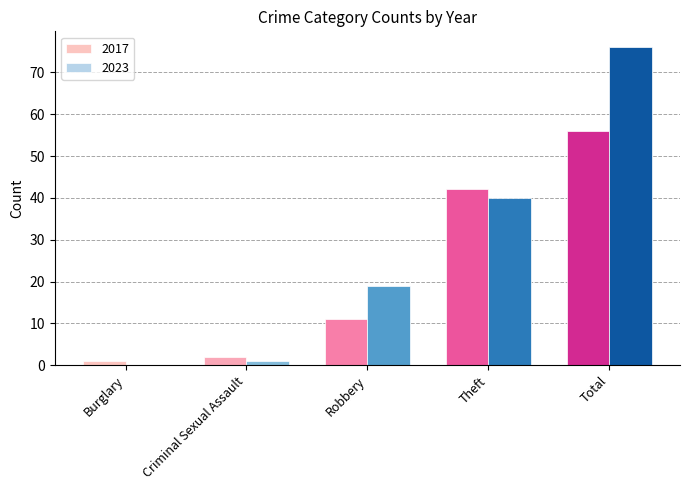

Reading left to right, transcribe all the data shown in this chart.

2017: Burglary=1	Criminal Sexual Assault=2	Robbery=11	Theft=42	Total=56
2023: Burglary=0	Criminal Sexual Assault=1	Robbery=19	Theft=40	Total=76